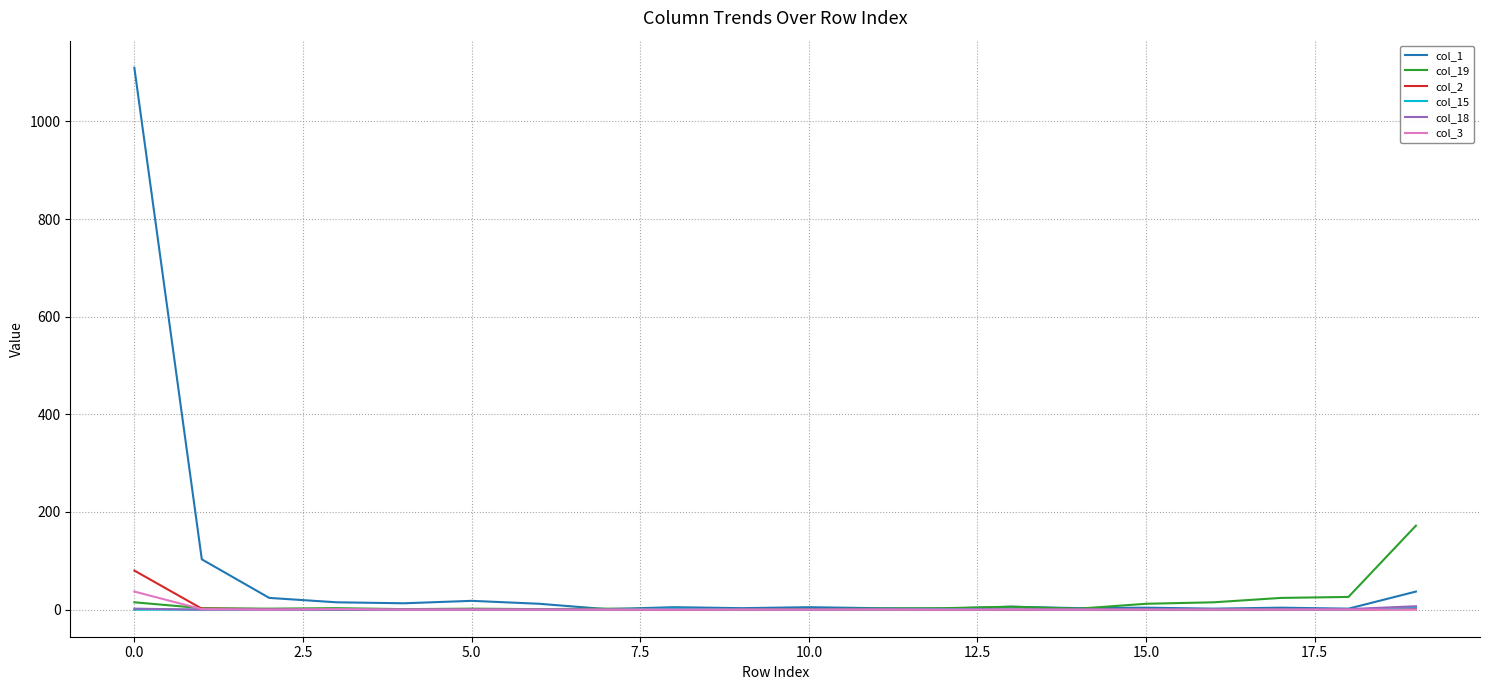

Which series has the largest range (max minus min)?

col_1